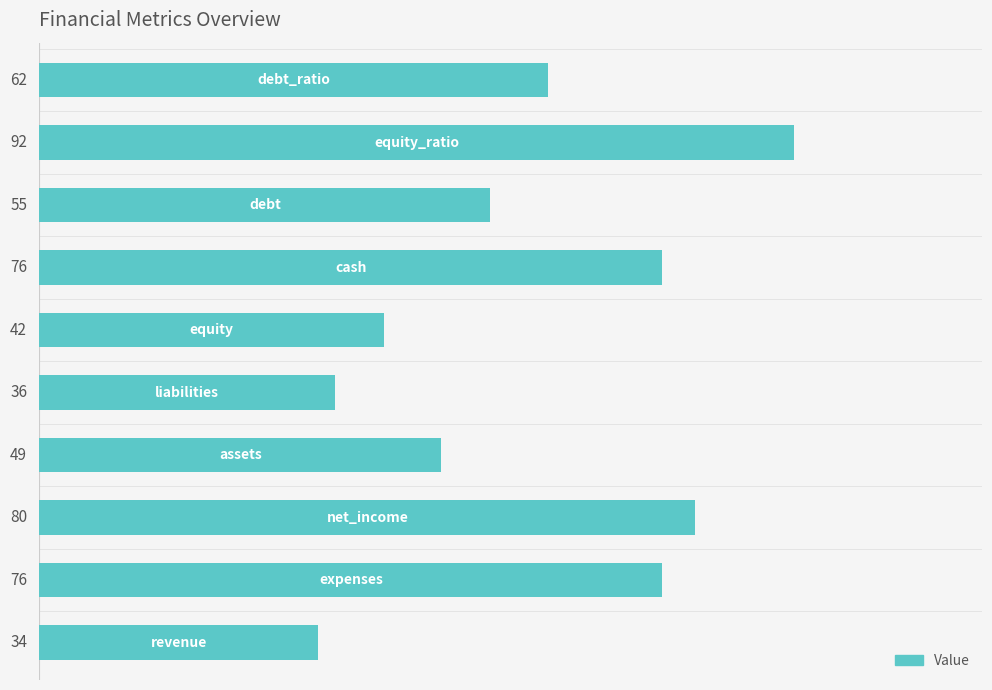

What is the difference between the maximum and minimum values?

58